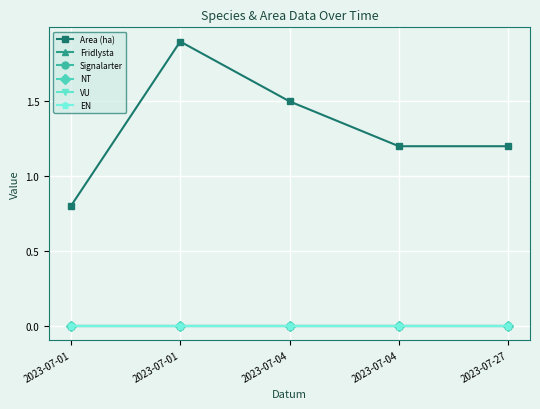

Is this an area chart (filled region under the line)?

No